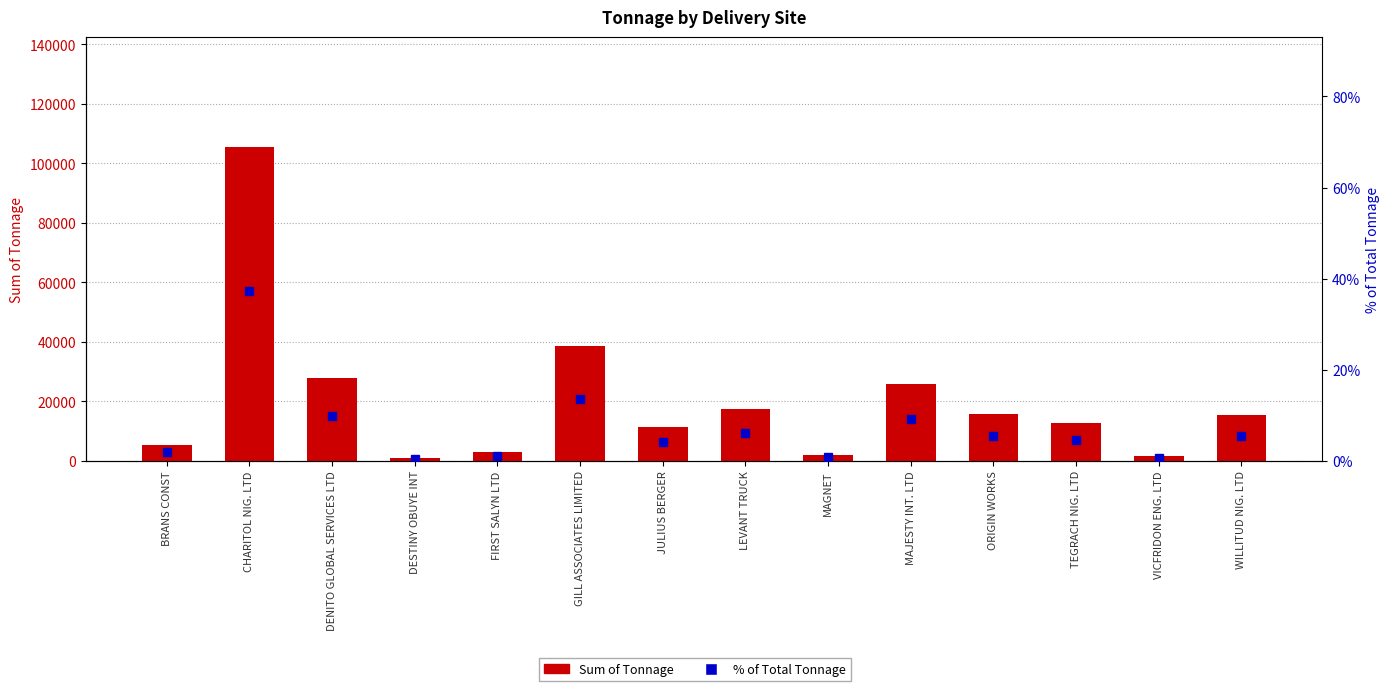

What is the highest value of the Sum of Tonnage series?

105522.4